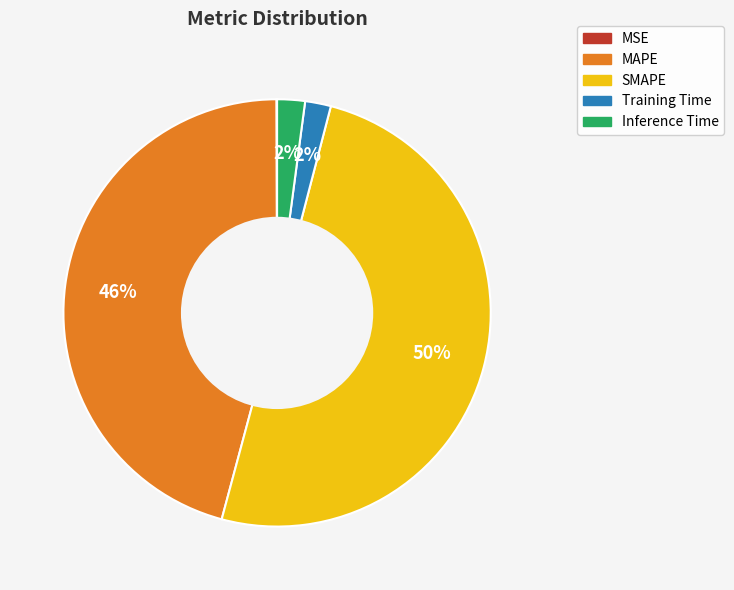

To the nearest percent, what is the difference between the largest and smallest slice percentages?

50%